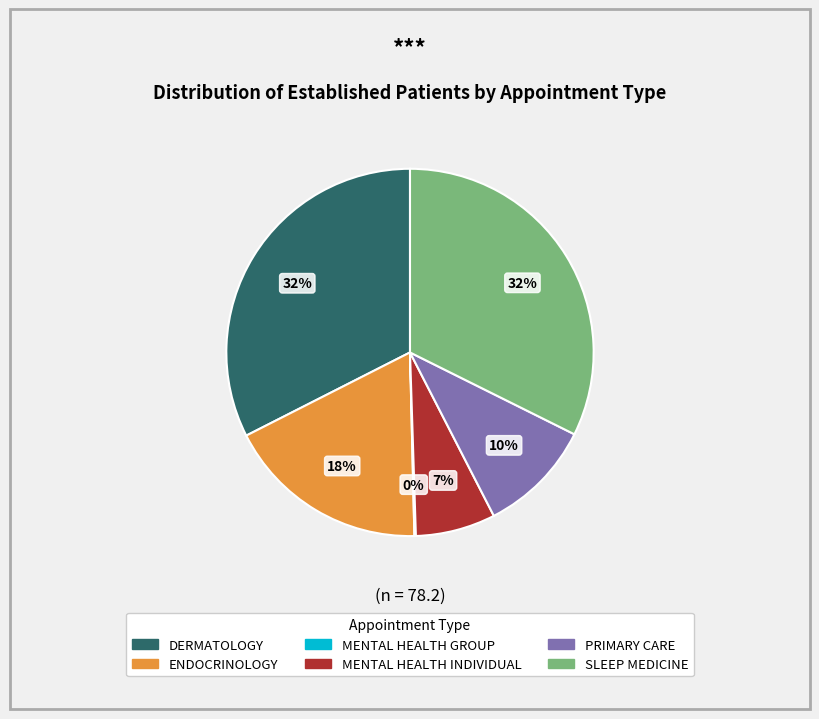

Do MENTAL HEALTH INDIVIDUAL and ENDOCRINOLOGY together represent more than half of the pie?

No